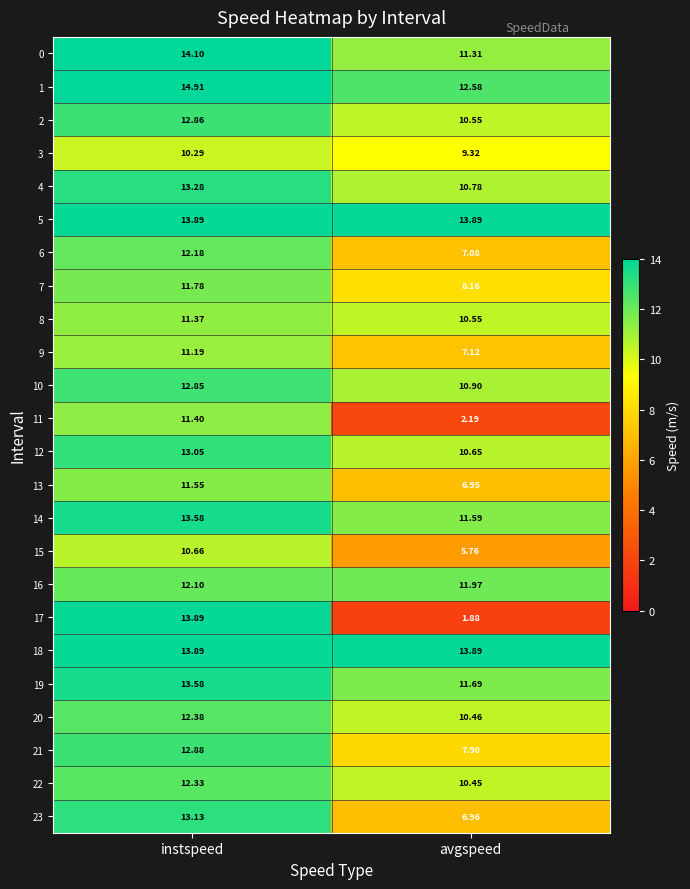

How many data points in 3 are less than 10?

1